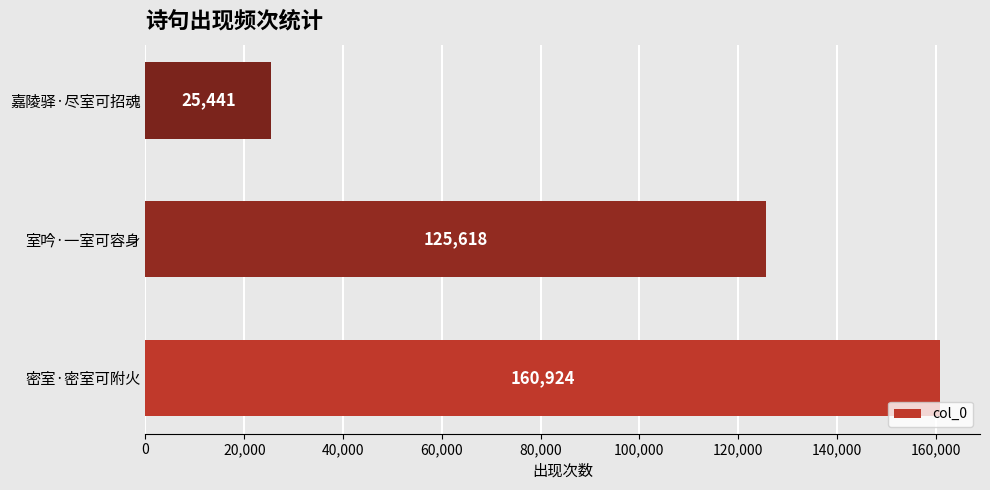

The value at 嘉陵驿·尽室可招魂 is 37076. True or false?

False